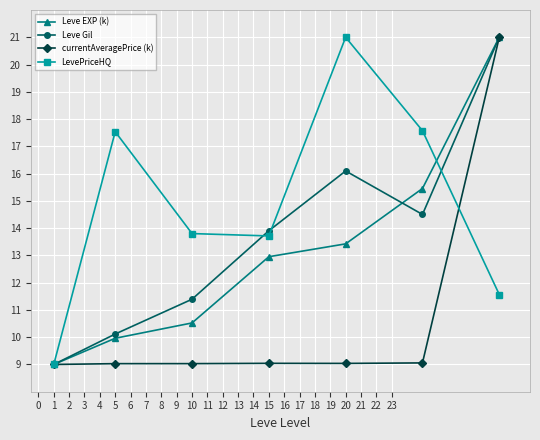

In LevePriceHQ, how many points are lower than both neighbors (excluding endpoints)?

1